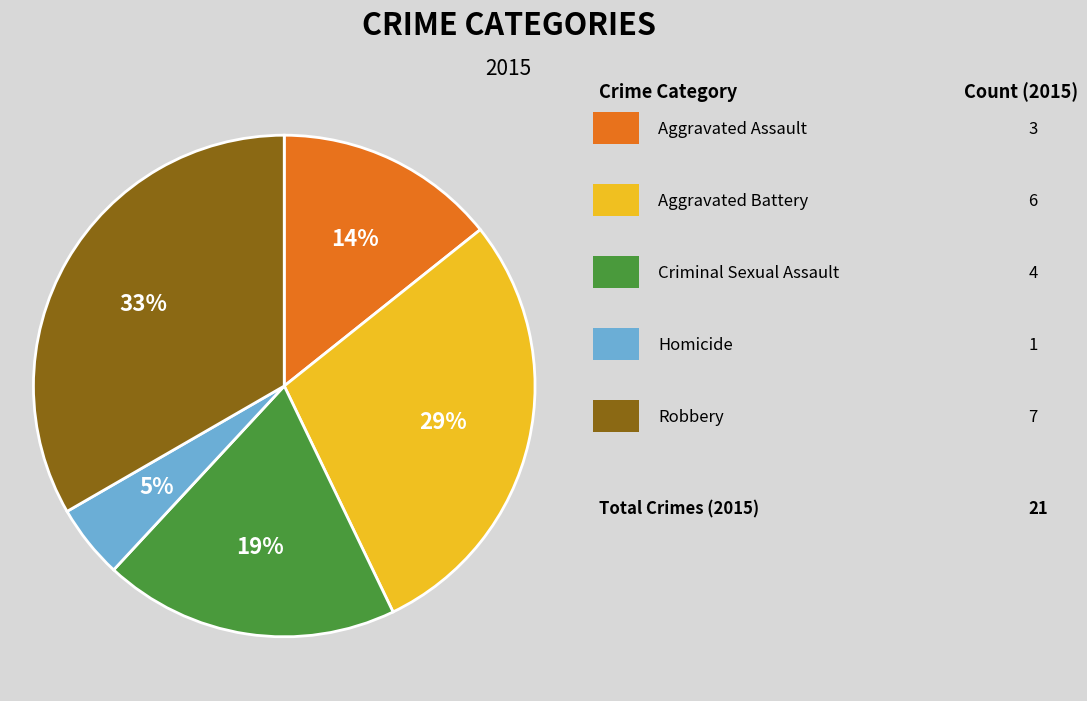

Is there a majority slice in this chart?

No